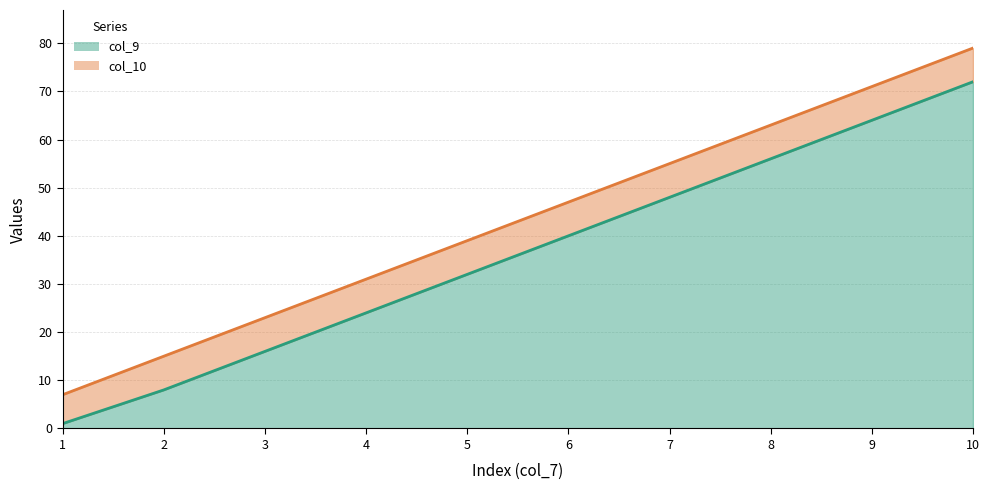

What is the maximum value for col_10?

79